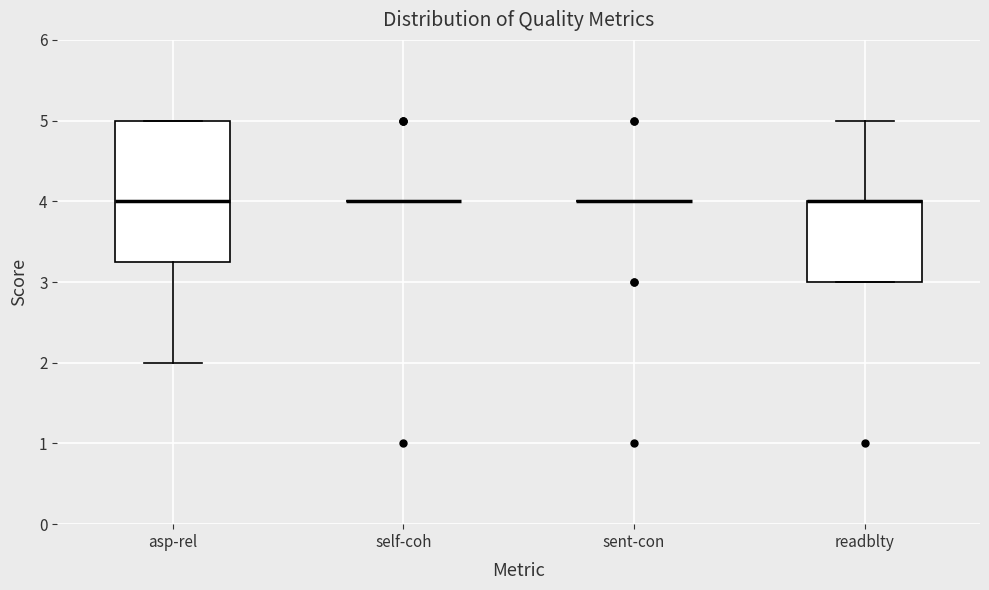

Reading left to right, transcribe this box plot: for each box, give where its median line is, the range the box spans, and where its two whiskers end, as read against the y-axis. The values are not printed on the chart, so give them approximately, as read against the axis.

asp-rel: median 4.0, box 3.3 to 5.0, whiskers 2.0 to 5.0
self-coh: box collapsed to a line at 4.0, whiskers 4.0 to 4.0
sent-con: box collapsed to a line at 4.0, whiskers 4.0 to 4.0
readblty: median 4.0 (drawn on the box's upper edge), box 3.0 to 4.0, whiskers 3.0 to 5.0